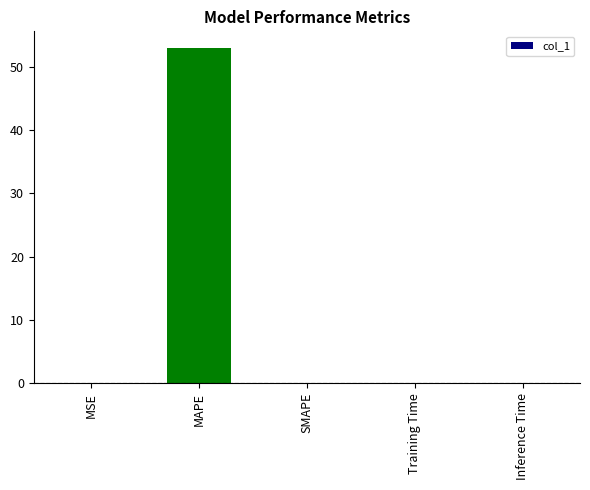

Are the bars horizontal?

No